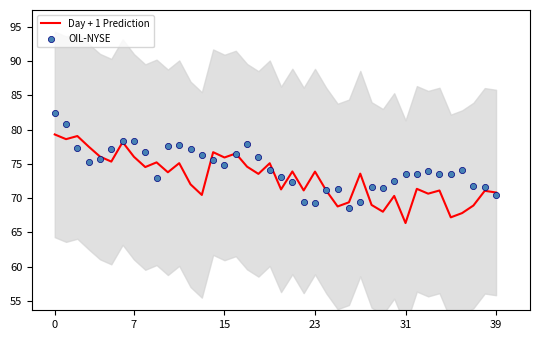

Which series reaches the maximum Y coordinate?

OIL-NYSE